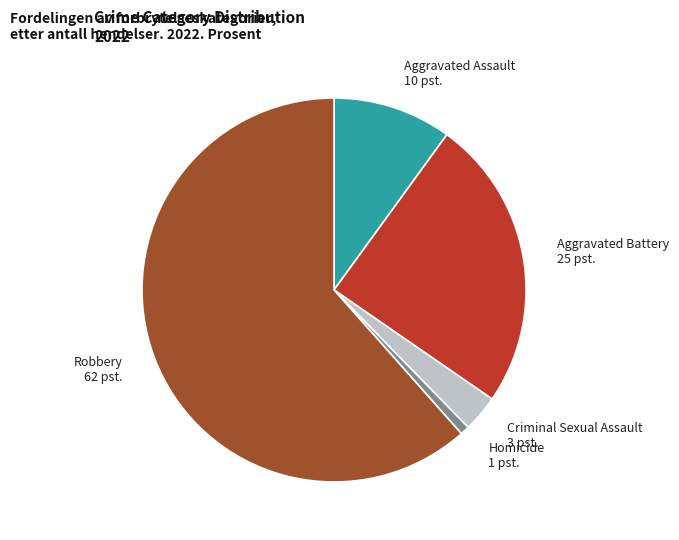

Which has a higher value, Homicide or Aggravated Assault?

Aggravated Assault